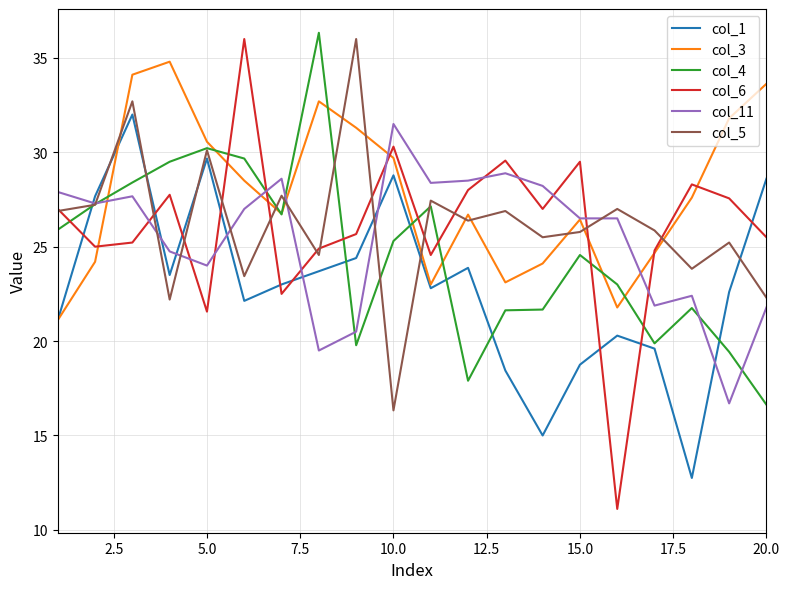

Which series has the widest spread of values?

col_6